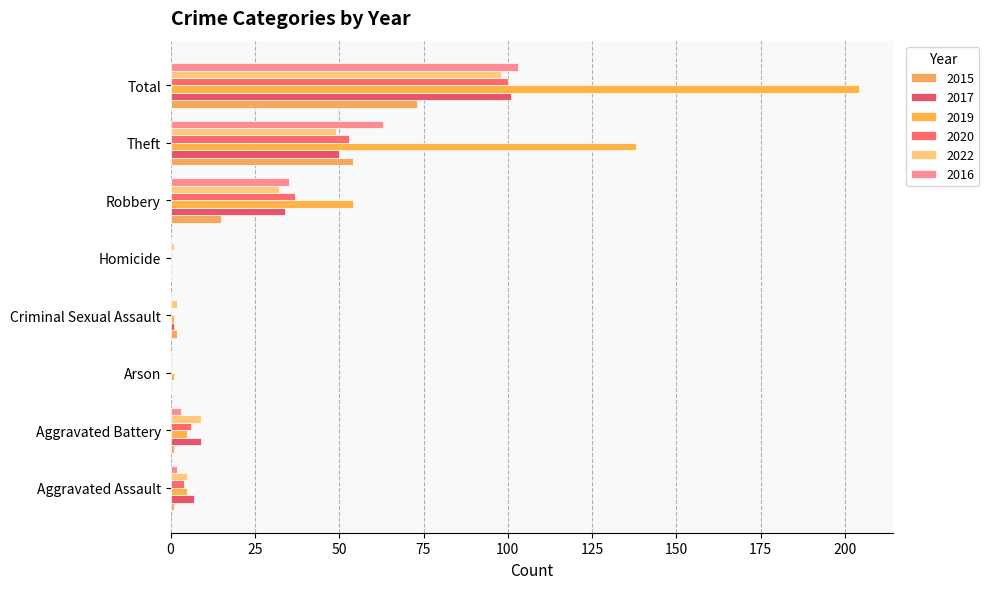

At which category is the sum across all series the highest?

Total